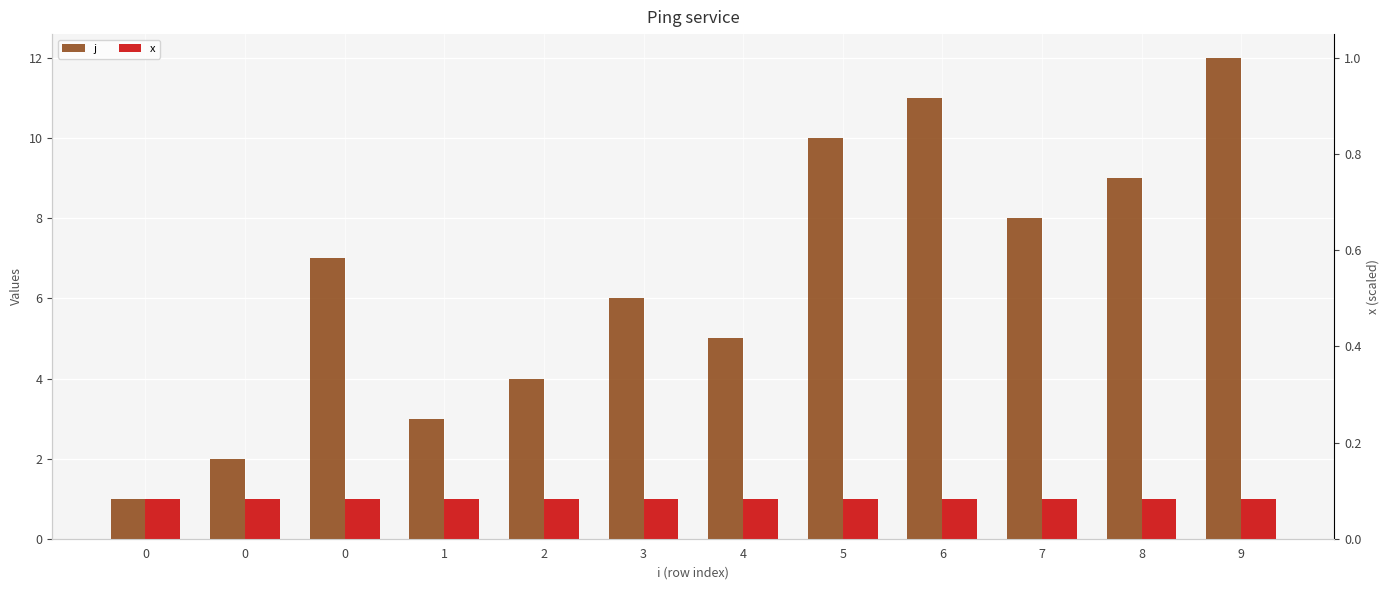

What is the value of the x bar at the 3rd from the left?

1.0